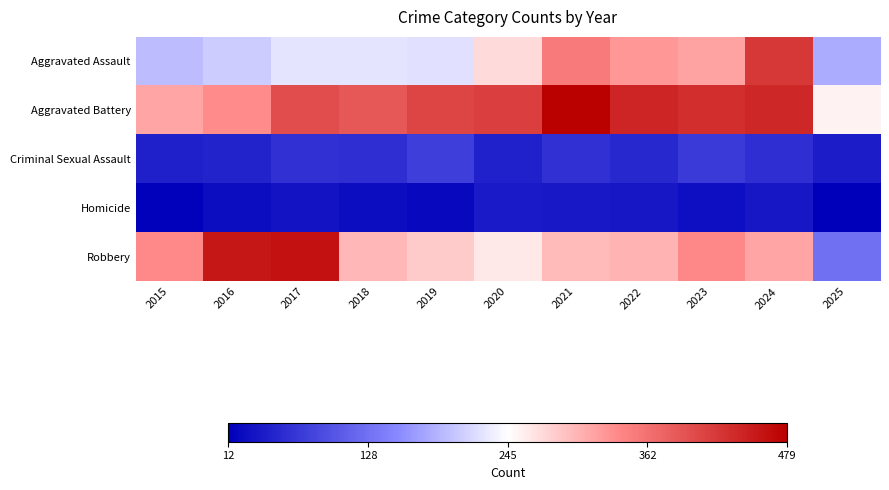

Which series changed the most between 2023 and 2025?

Robbery